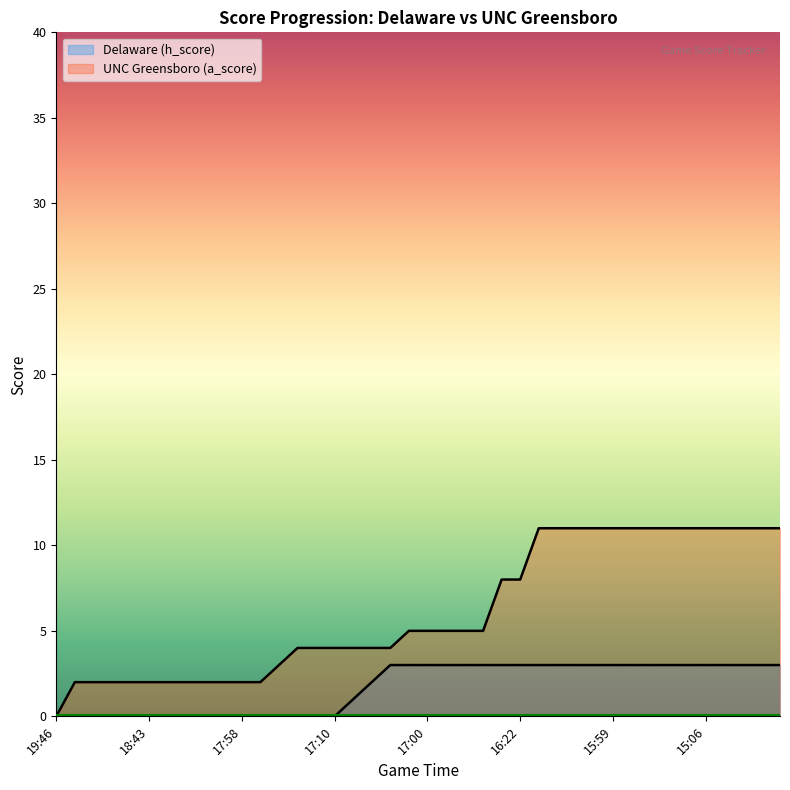

At which label does UNC Greensboro (a_score) first exceed 5?

16:22